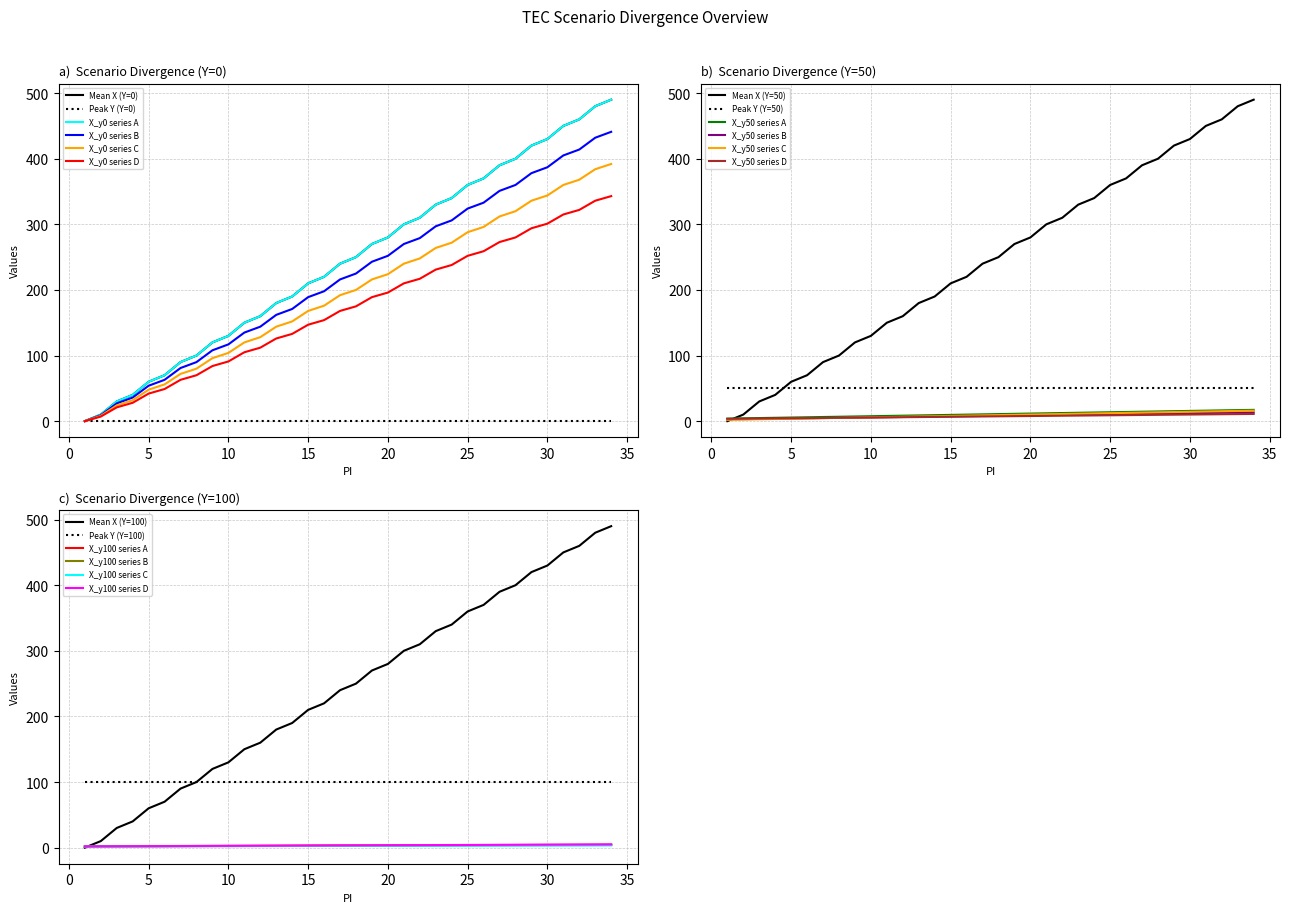

True or false: X_y50 series A and Peak Y (Y=50) cross at least once.

False